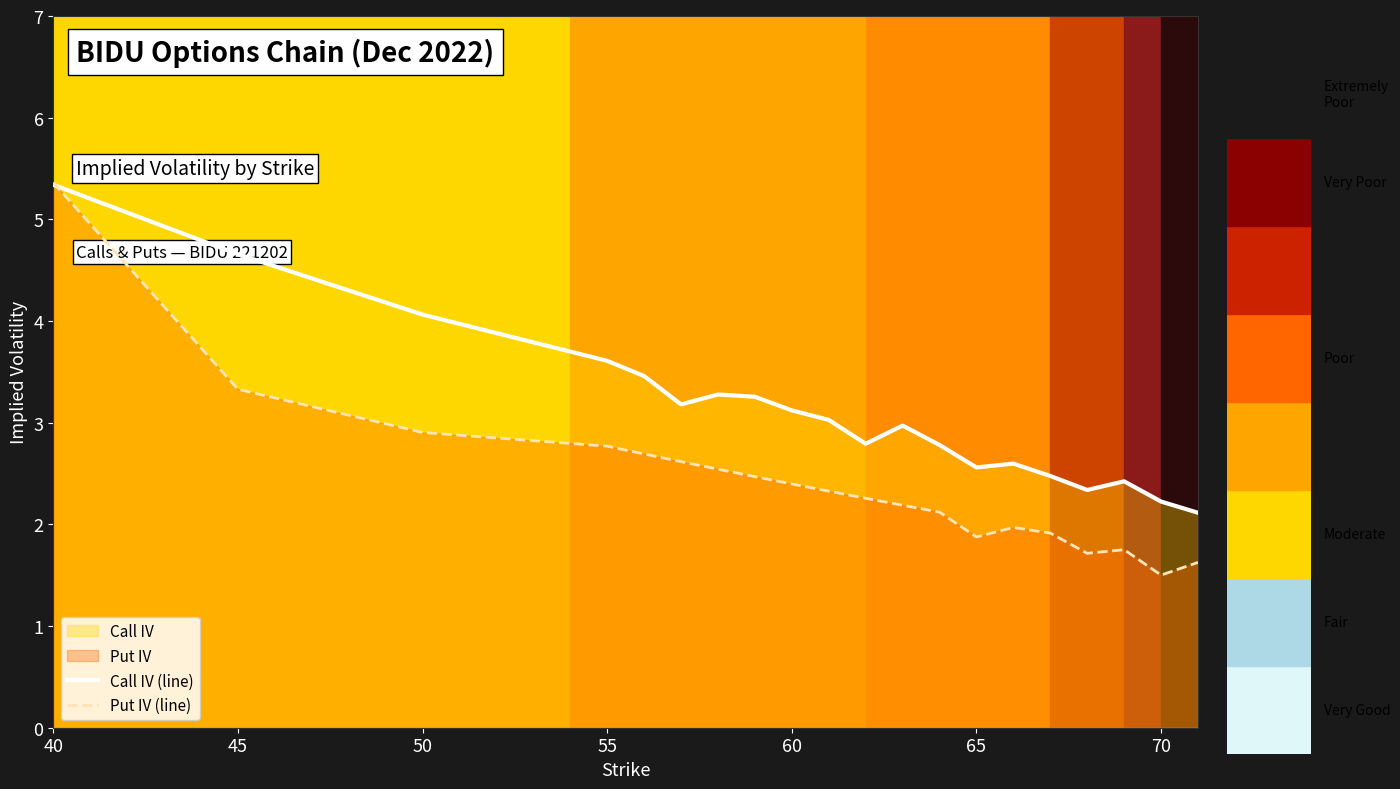

Is it true that Put IV (line) equals 2.8 at 55?

True